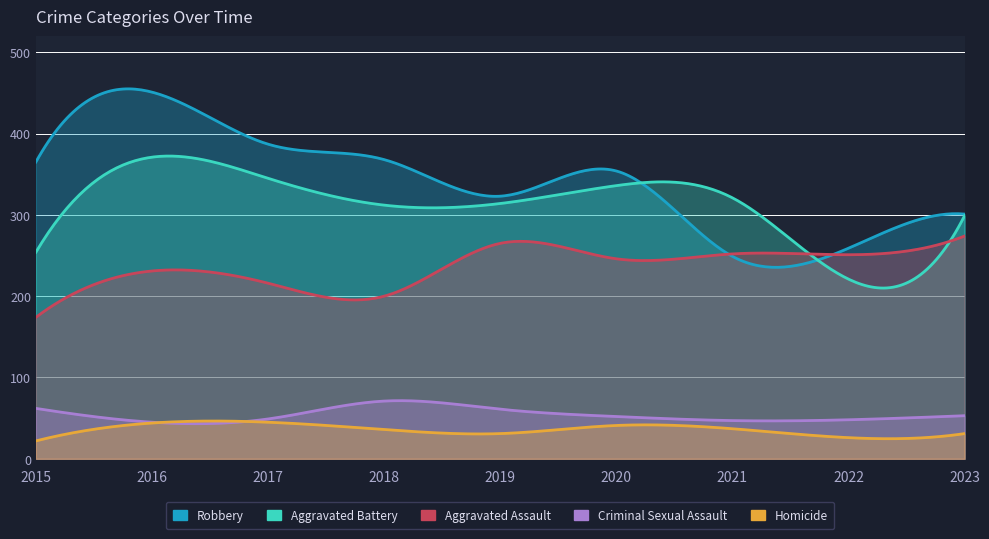

What is the value of the Aggravated Battery point at the 4th from the left?

312